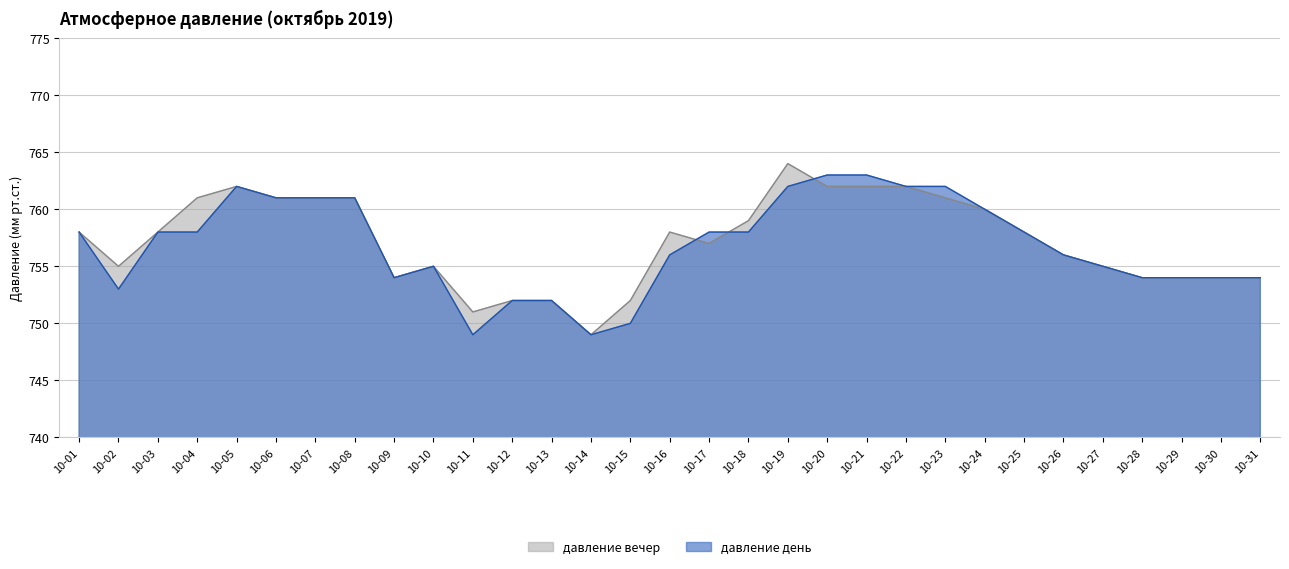

What are all the series names shown in the legend?

давление вечер, давление день